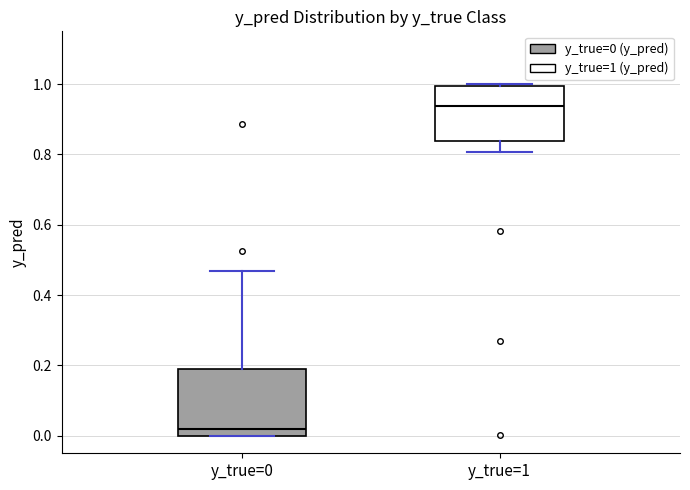

Which box is the tallest, from its lower edge to its upper edge?

y_true=0